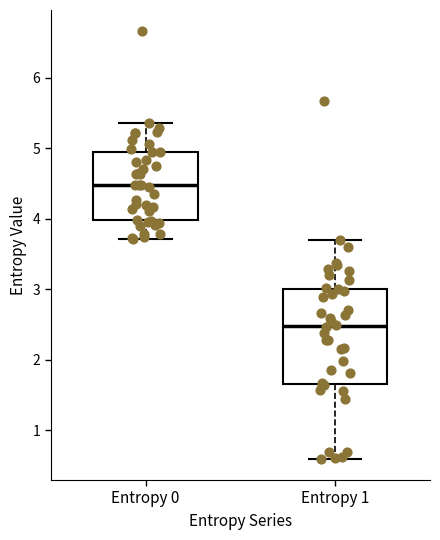

Comparing the boxes themselves (not the whiskers), which one is the tallest?

Entropy 1